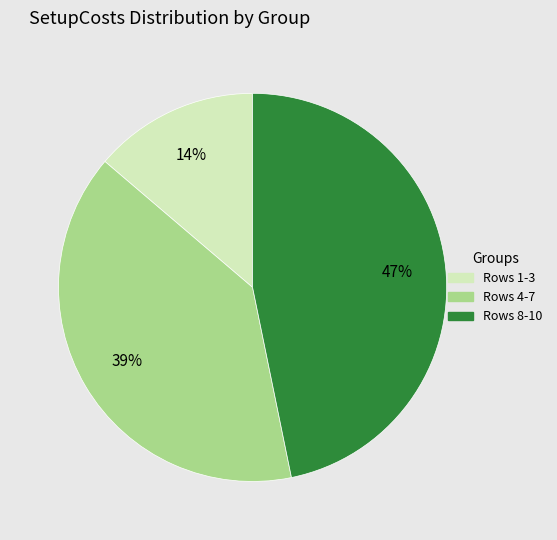

To the nearest percent, what is the average slice percentage?

33%